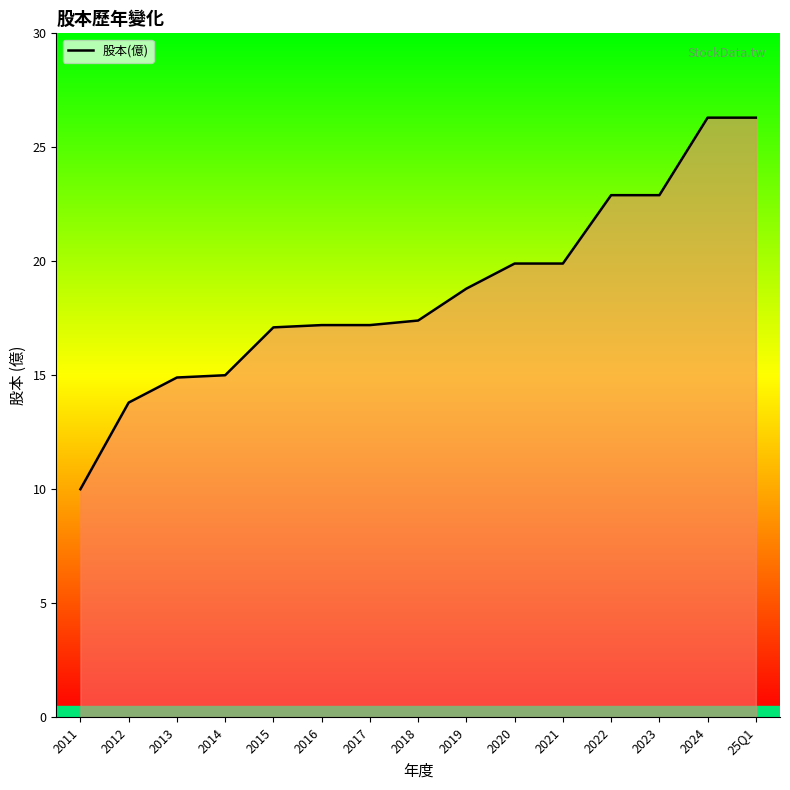

How many lines are shown in the chart?

1